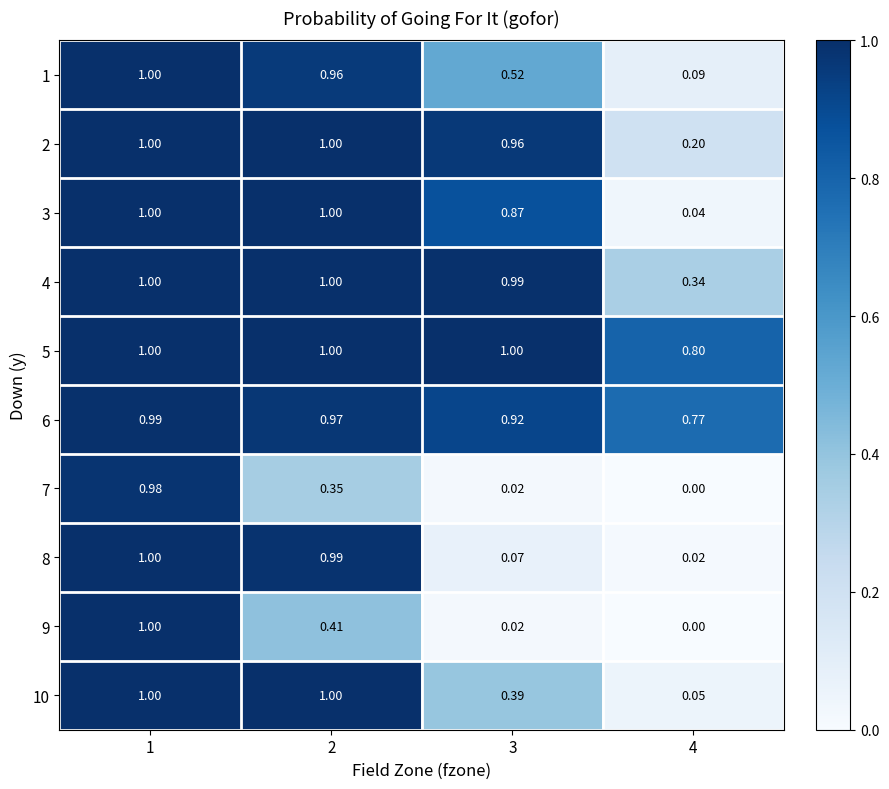

Is the value of 9 at 3 greater than the value of 10 at 1?

No